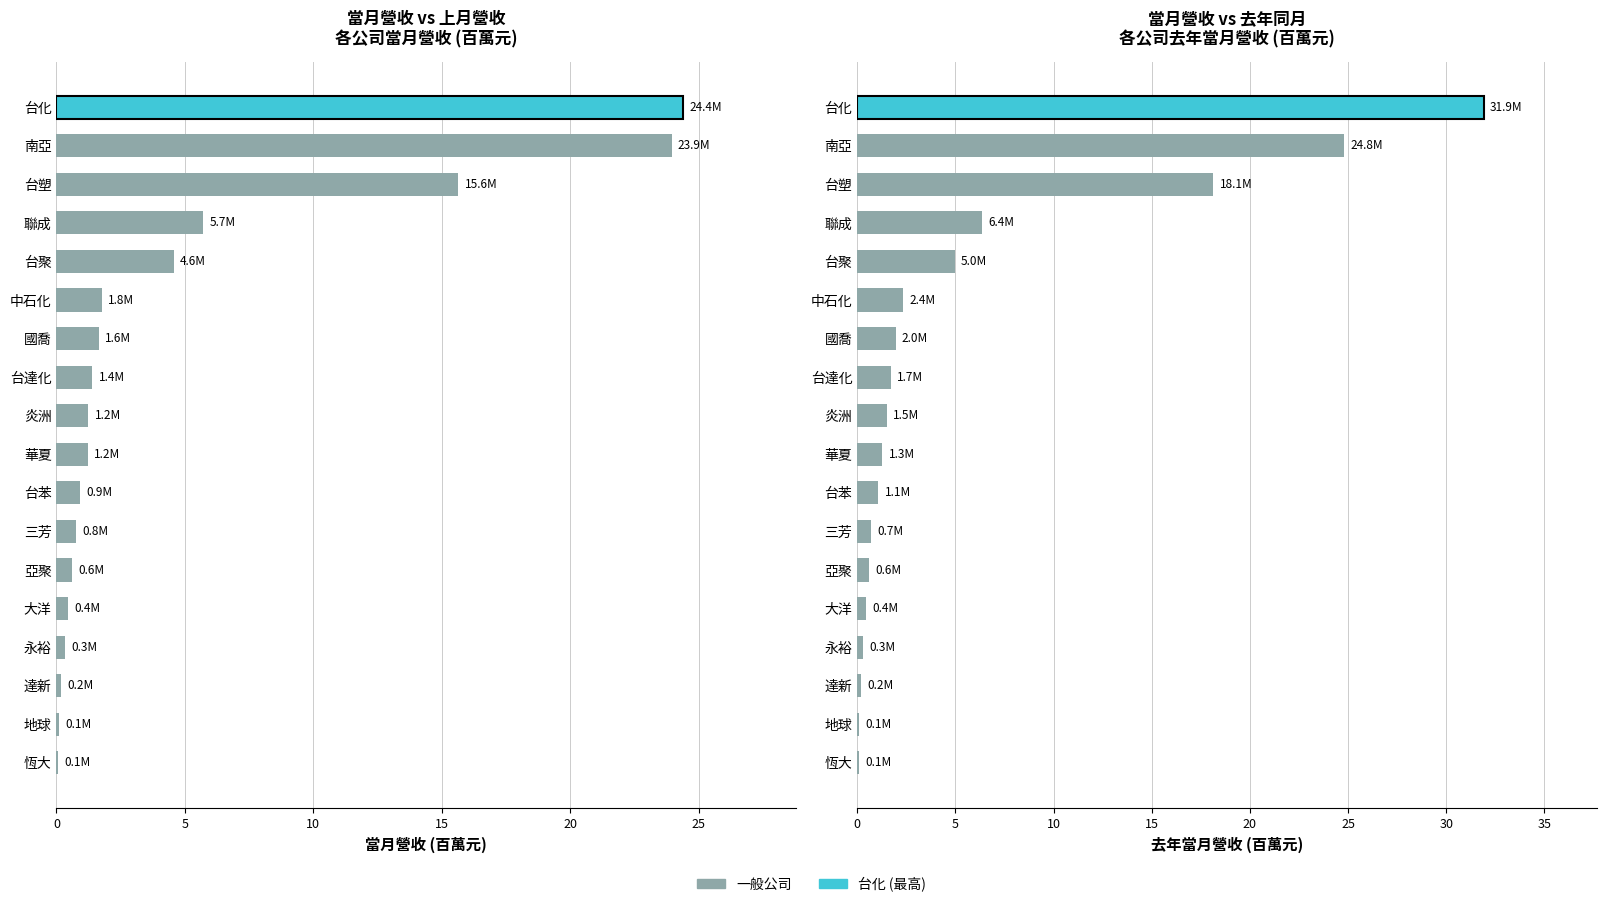

Reading left to right, extract all data points from this chart.

當月營收: 0.1	0.1	0.2	0.3	0.4	0.6	0.8	0.9	1.2	1.2	1.4	1.6	1.8	4.6	5.7	15.6	23.9	24.4
去年當月營收: 0.1	0.1	0.2	0.3	0.4	0.6	0.7	1.1	1.3	1.5	1.7	2.0	2.4	5.0	6.4	18.1	24.8	31.9